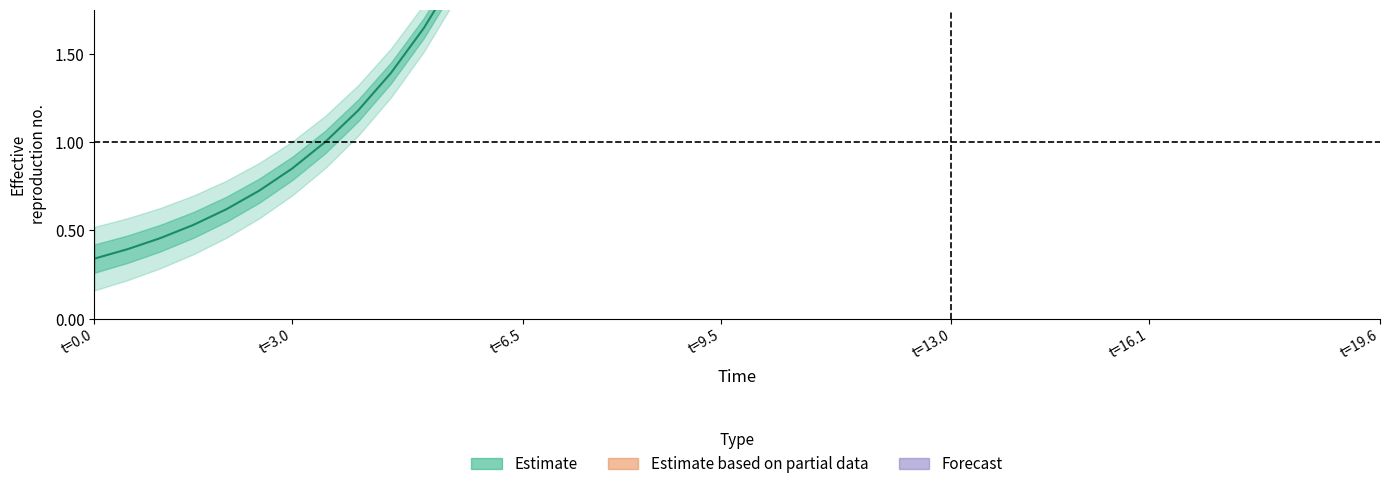

True or false: Estimate based on partial data has more than 2 points higher than both neighbors.

False